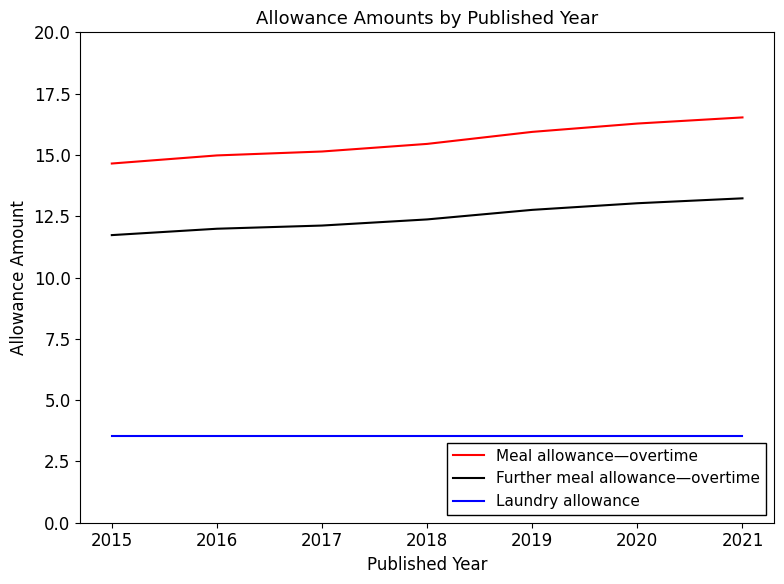

What is the spread (max minus min) of values at 2015?

11.1